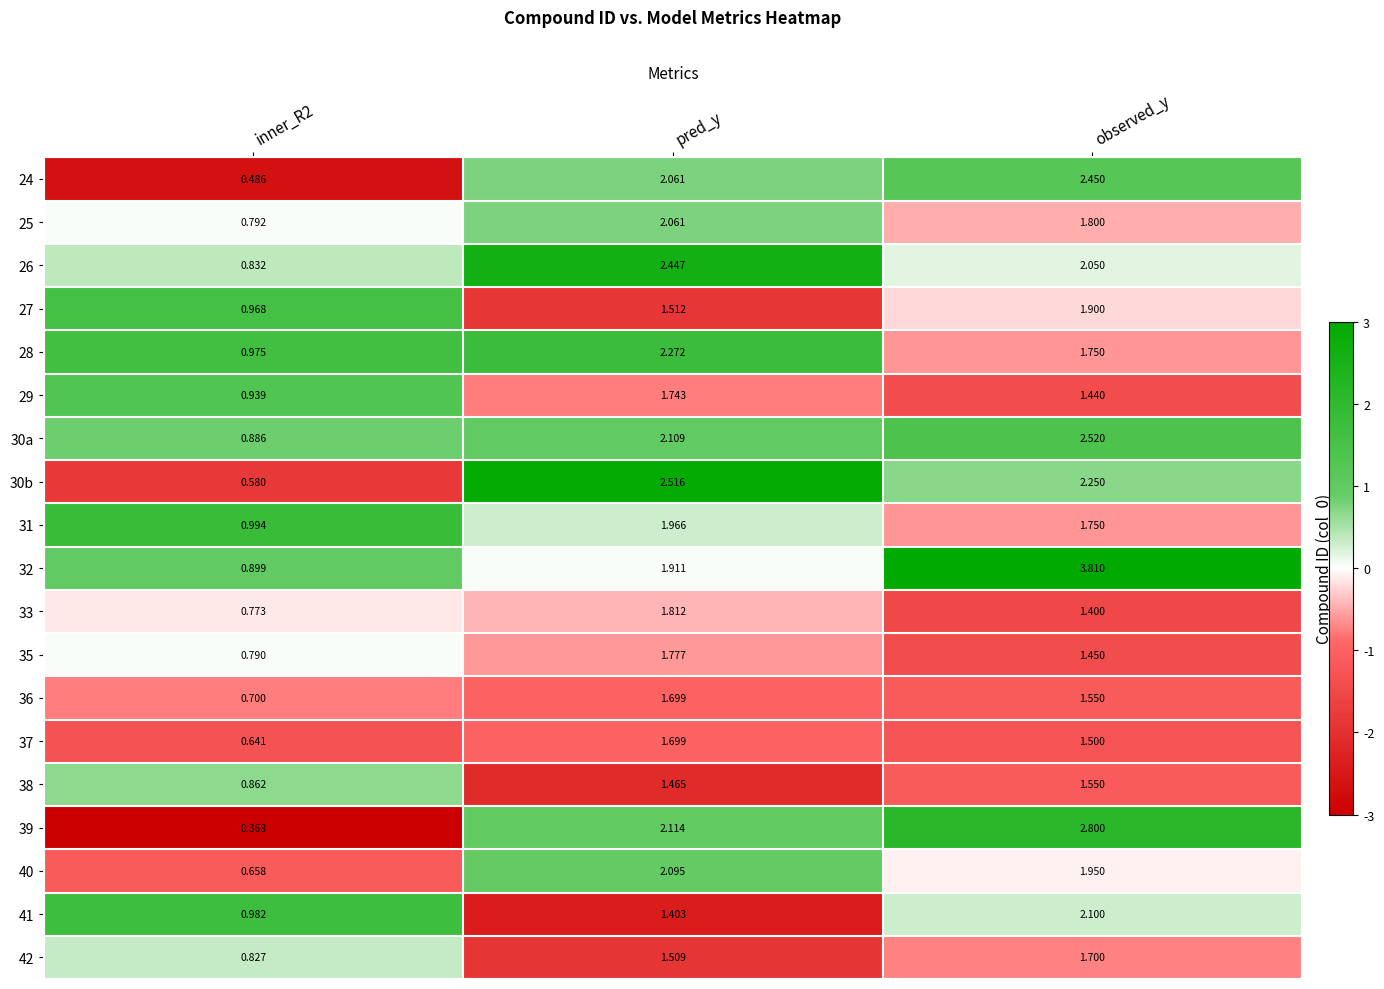

How many distinct data groups are displayed?

19